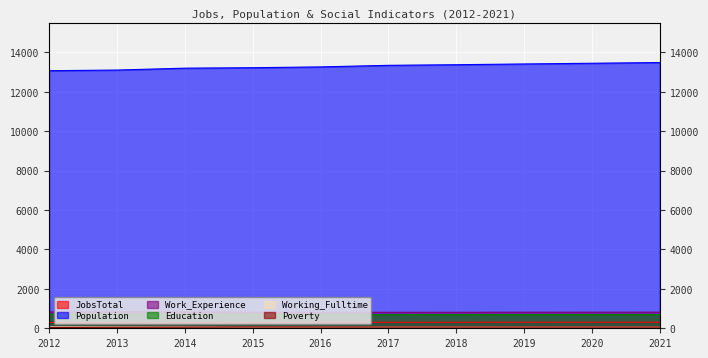

Reading left to right, list all the values displayed in this chart.

JobsTotal: 291	288	282	292	301	302	303	305	306	308
Population: 13067	13099	13195	13218	13259	13339	13370	13408	13444	13481
Work_Experience: 826	836	827	814	809	811	813	815	817	818
Education: 715	714	710	699	688	691	693	695	697	699
Working_Fulltime: 74	71	72	65	67	69	71	73	75	77
Poverty: 42	53	60	70	67	67	68	69	69	70